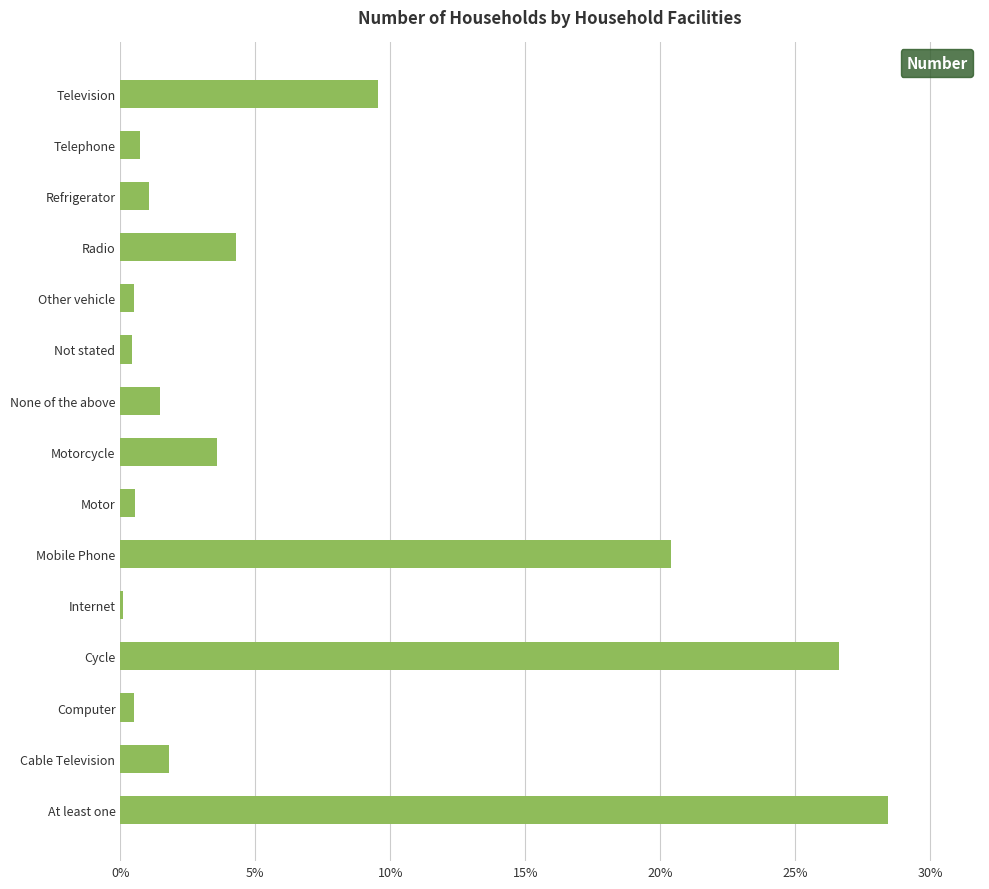

What is the sum of the values at Telephone and Television?

10.3